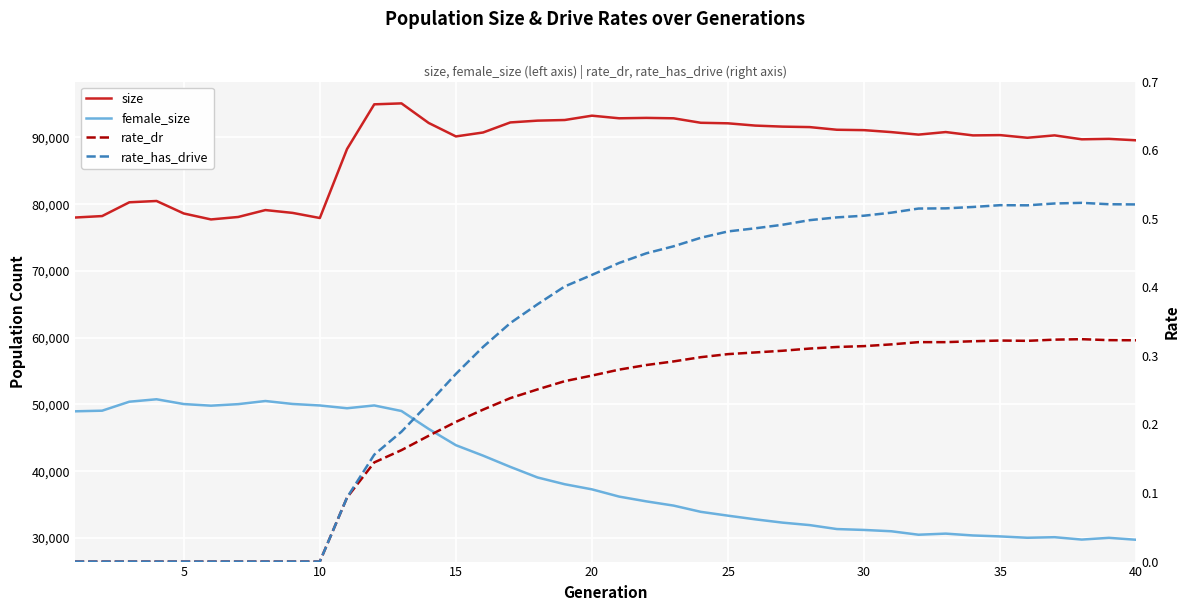

The female_size series shows 32780.0 at 25. True or false?

True